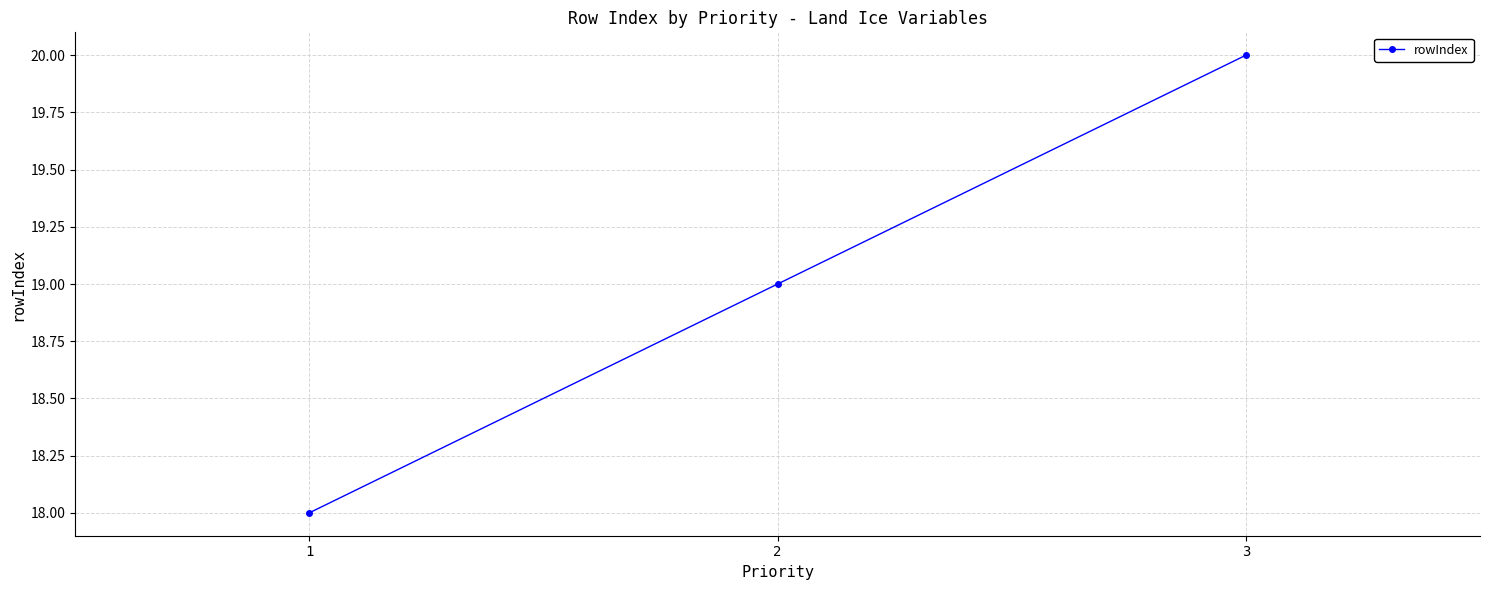

What is the sum of all values?

57